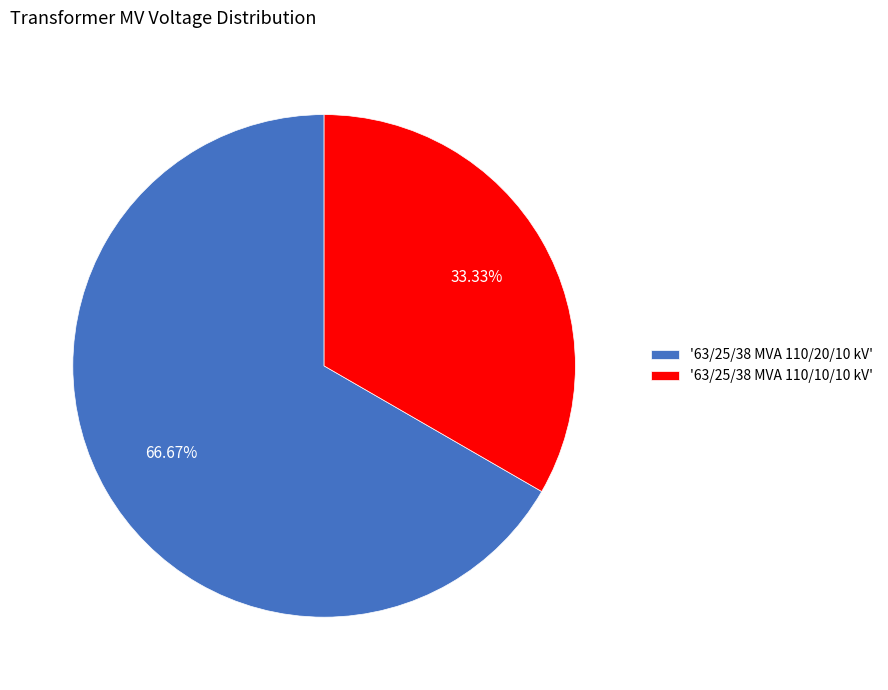

Approximately how many times larger is the value at '63/25/38 MVA 110/20/10 kV' compared to '63/25/38 MVA 110/10/10 kV'?

2.0